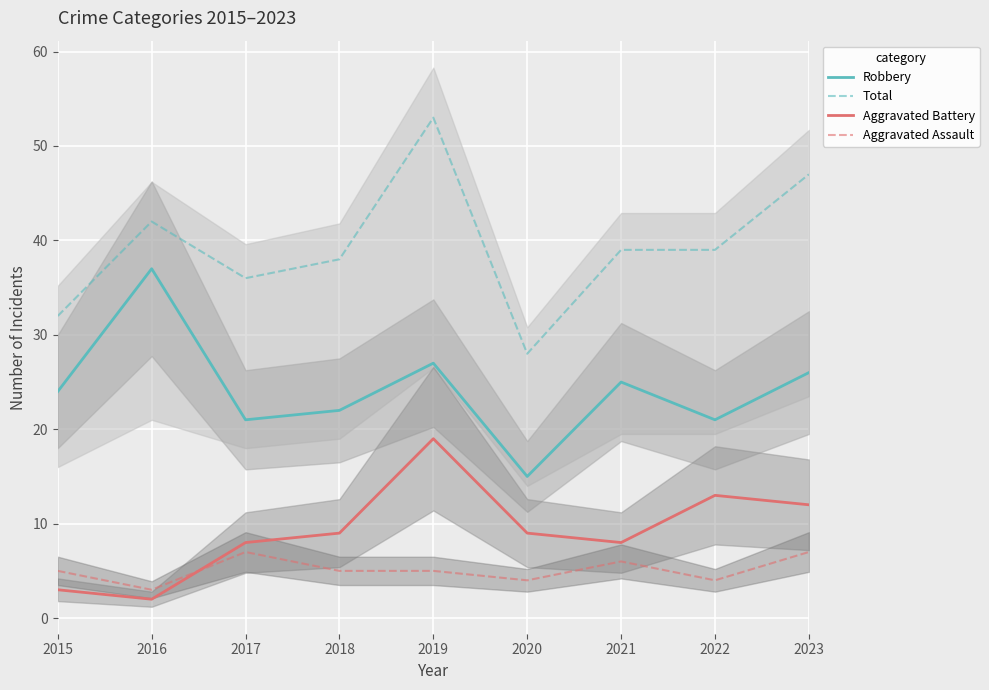

True or false: Total and Aggravated Battery cross at least once.

False